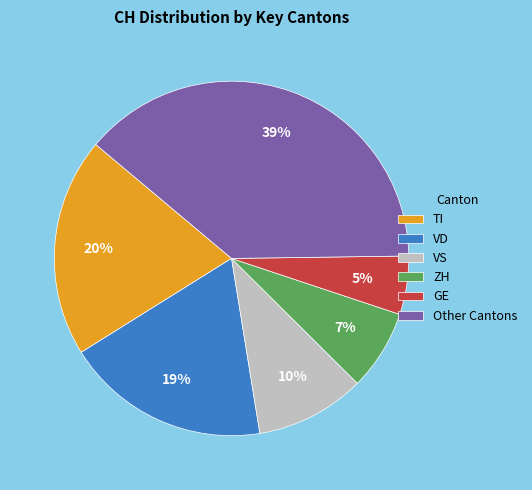

What percentage is the VD slice, to the nearest percent?

19%